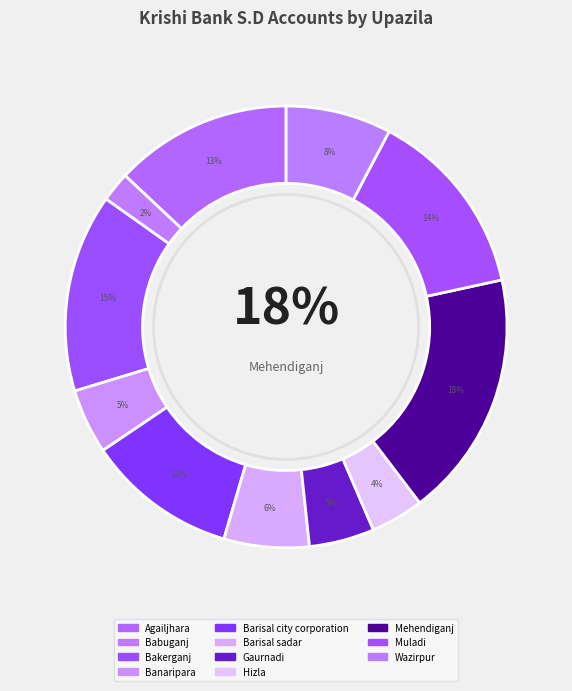

How many segments does this pie chart have?

11